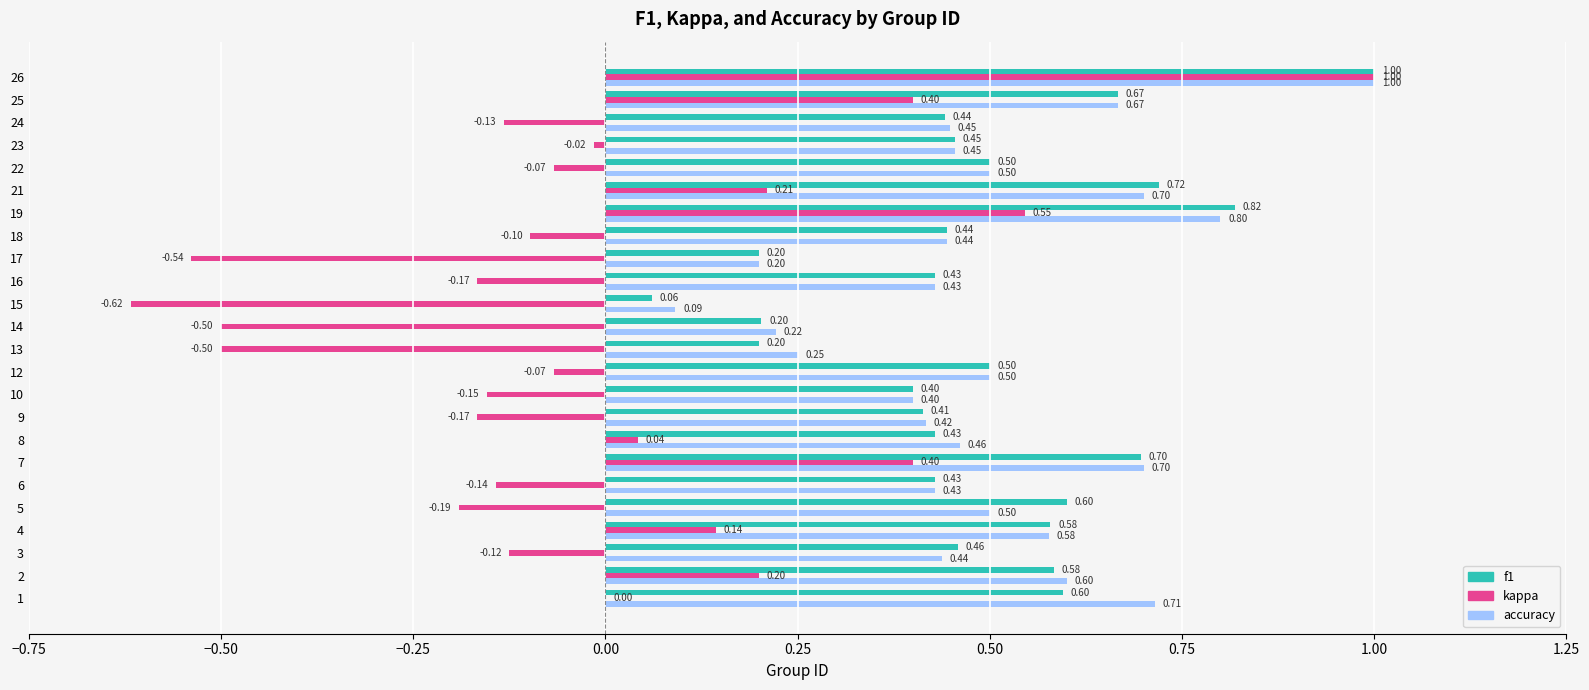

Between 6 and 14, which series saw the biggest shift?

kappa